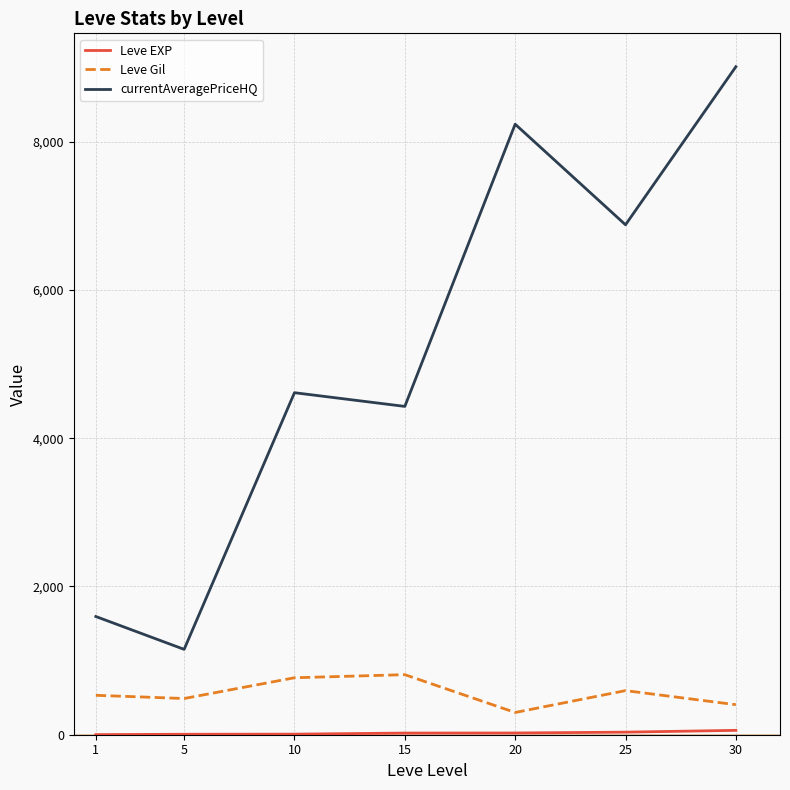

Which series has the widest spread of values?

currentAveragePriceHQ